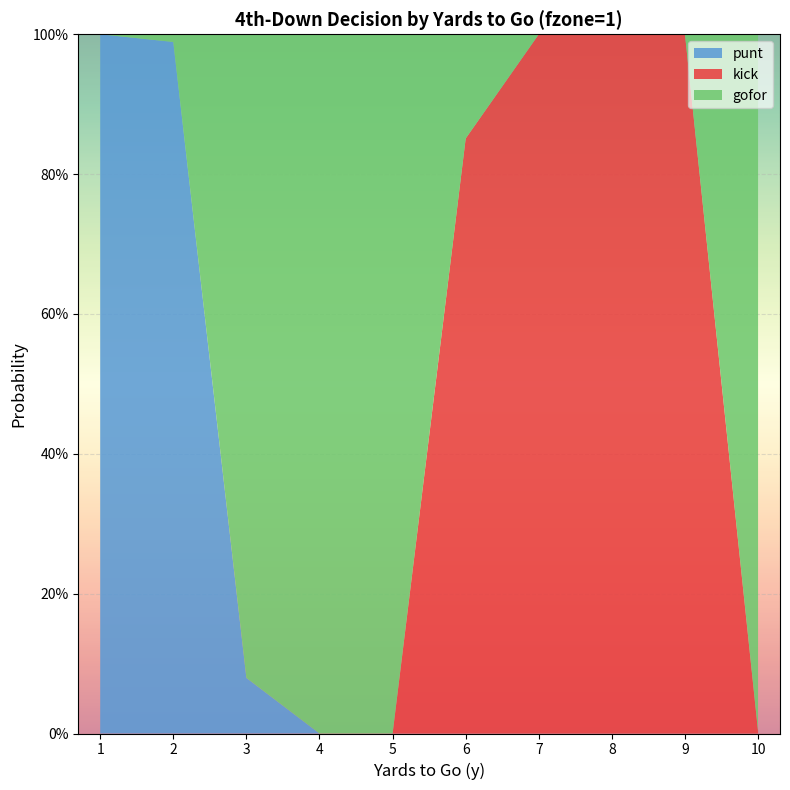

Reading left to right, list all the values displayed in this chart.

gofor: 1=0.0	2=0.0	3=0.9	4=1.0	5=1.0	6=0.1	7=0.0	8=0.0	9=0.0	10=1.0
kick: 1=0.0	2=0.0	3=0.0	4=0.0	5=0.0	6=0.9	7=1.0	8=1.0	9=1.0	10=0.0
punt: 1=1.0	2=1.0	3=0.1	4=0.0	5=0.0	6=0.0	7=0.0	8=0.0	9=0.0	10=0.0